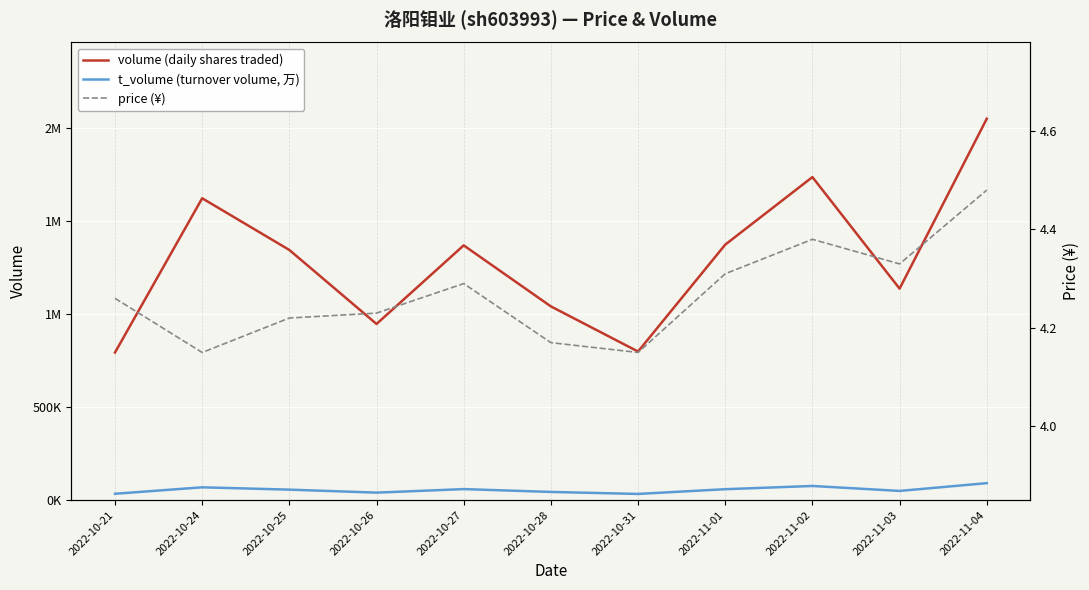

What is the highest value of the t_volume (turnover volume, 万) series?

90894.0